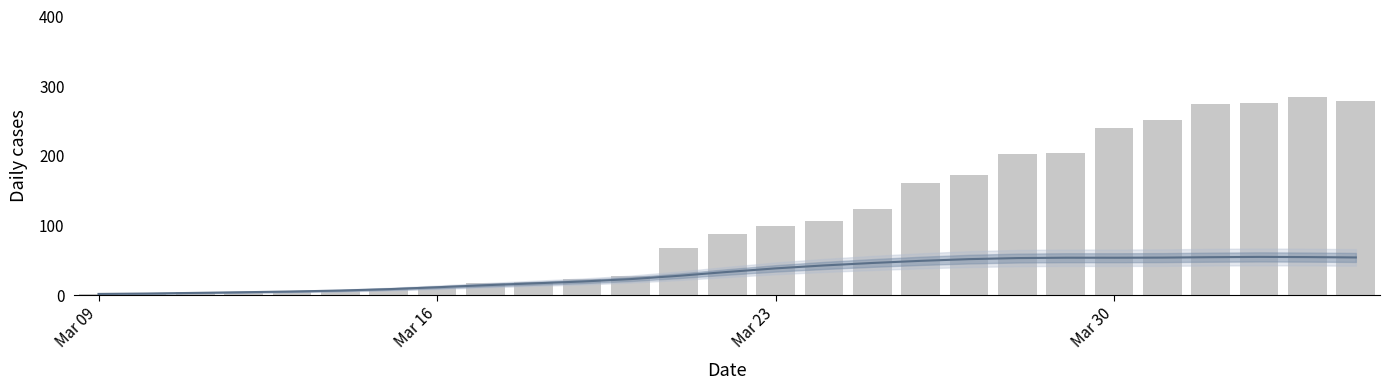

The GE series shows 2.3 at Mar 16. True or false?

False